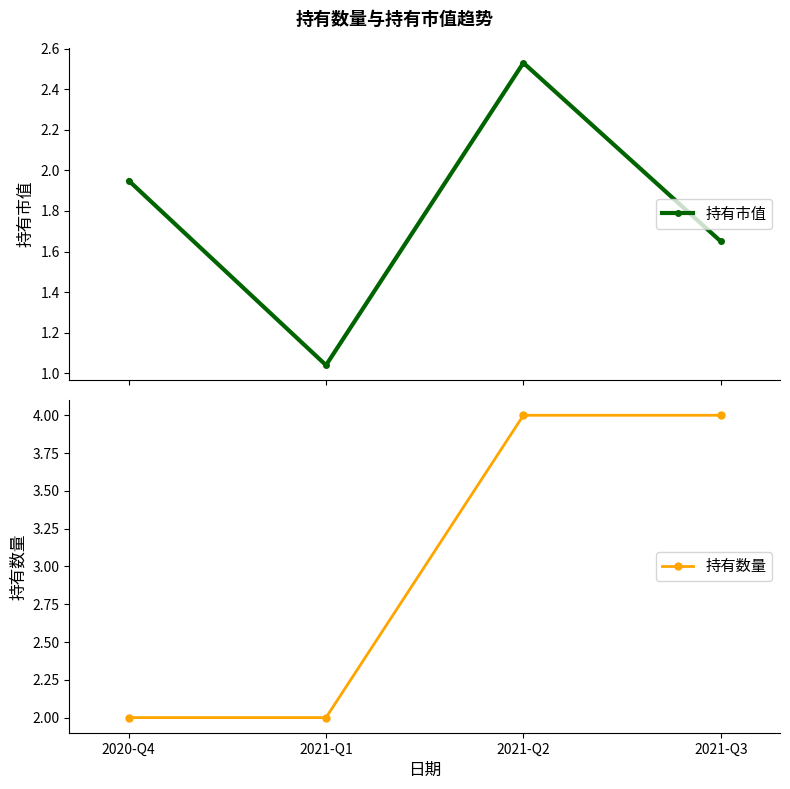

List the series in order of their peak value, highest first.

持有数量, 持有市值